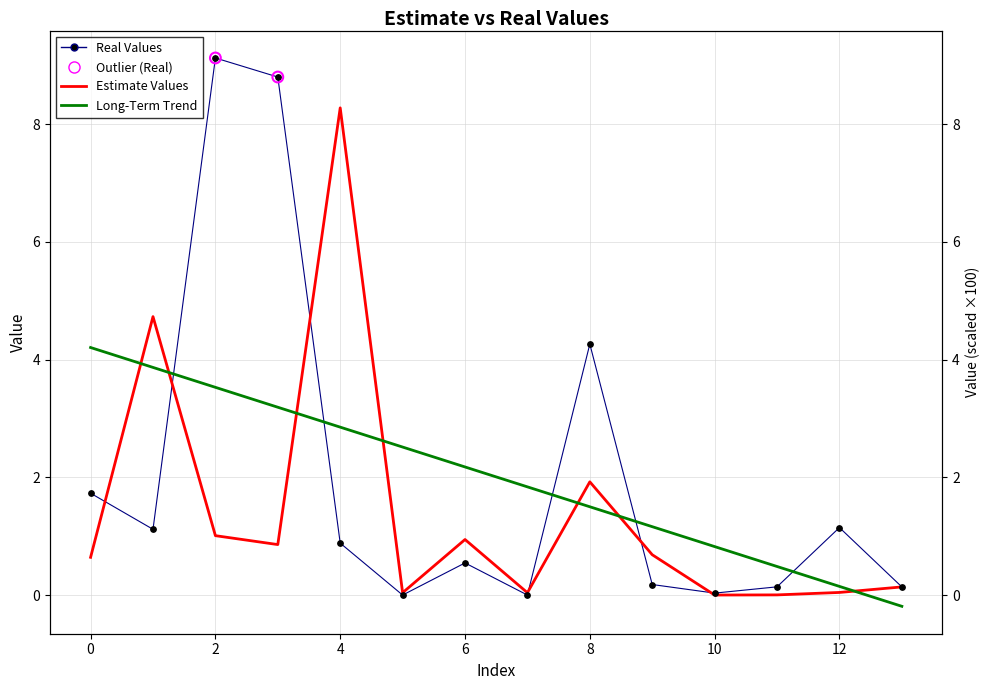

What is the total value across all series at 1?

5.8